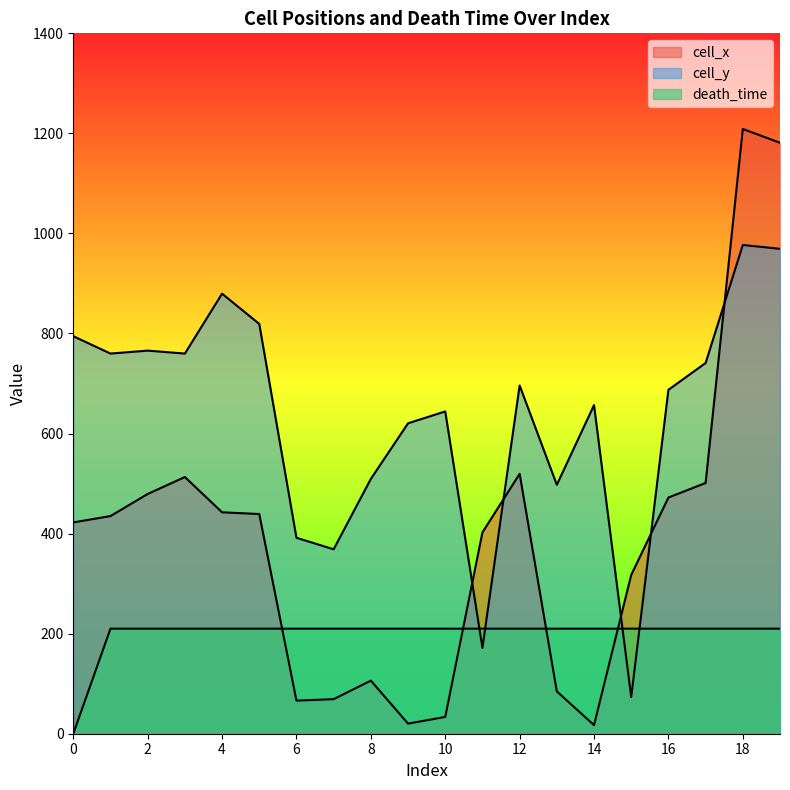

Where is cell_x nearest to the value 613?

12